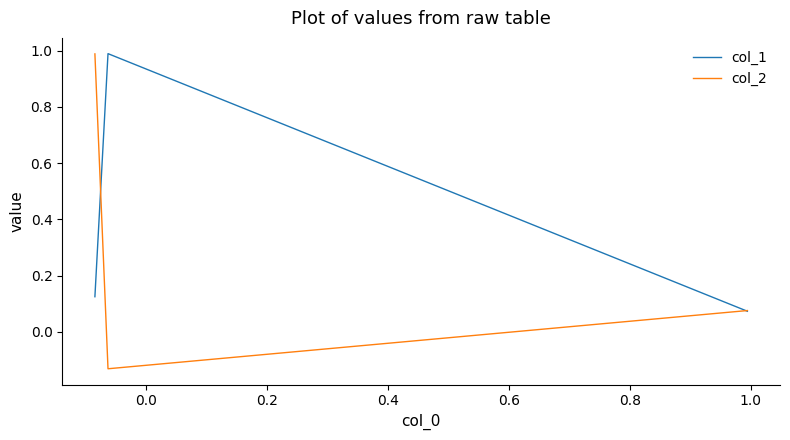

True or false: col_1 has a value of 1.0 at 0.0.

True